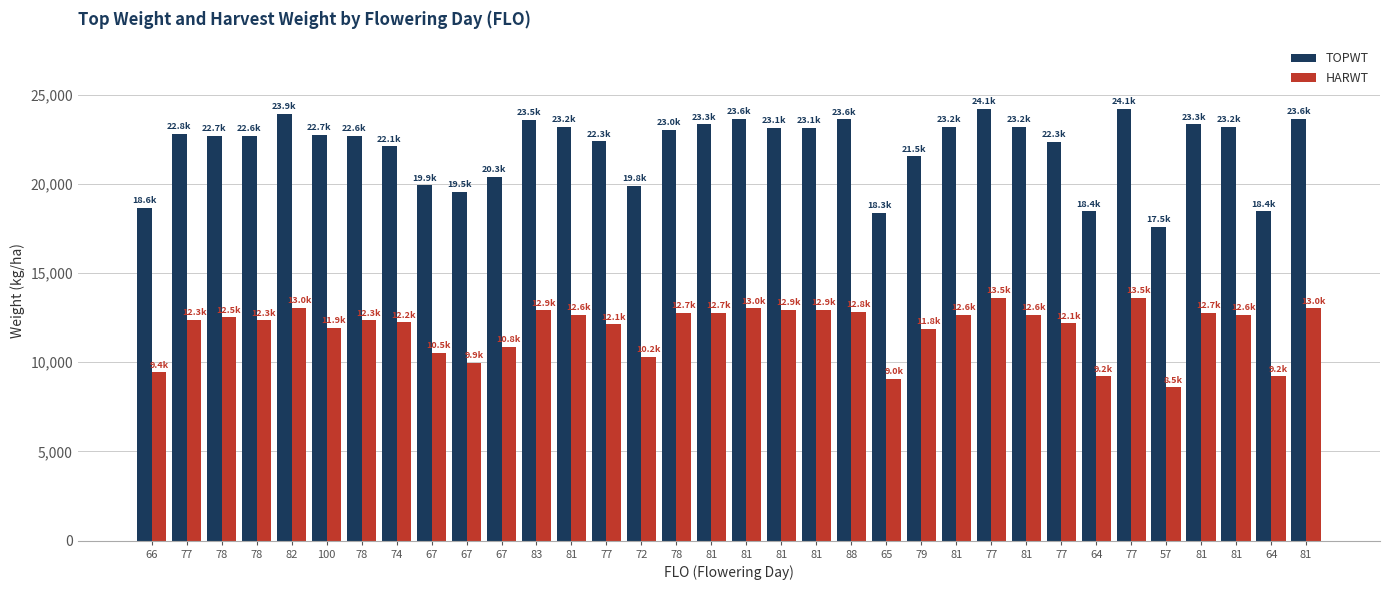

Rank the series by their maximum value, from lowest to highest.

HARWT, TOPWT